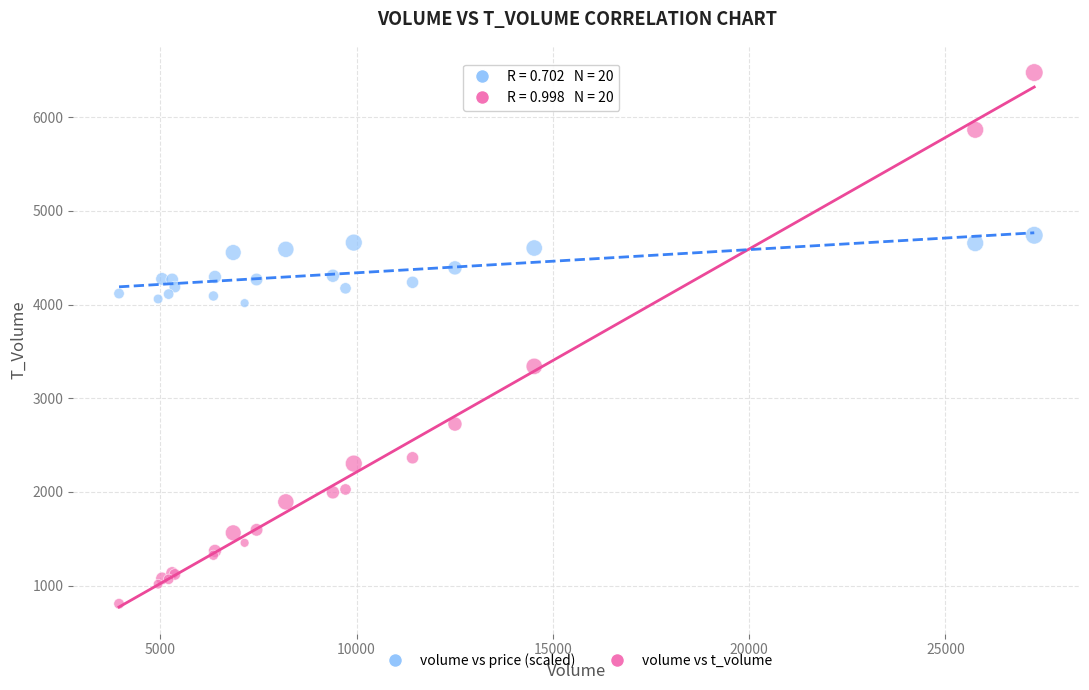

Which series contains the highest Y value?

volume vs t_volume